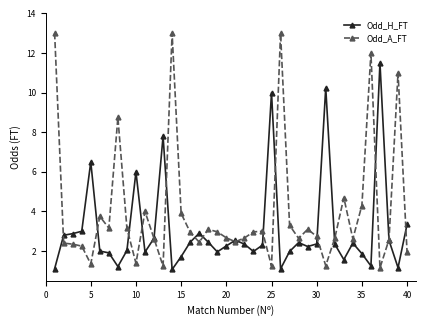

What is the highest value of the Odd_A_FT series?

13.0